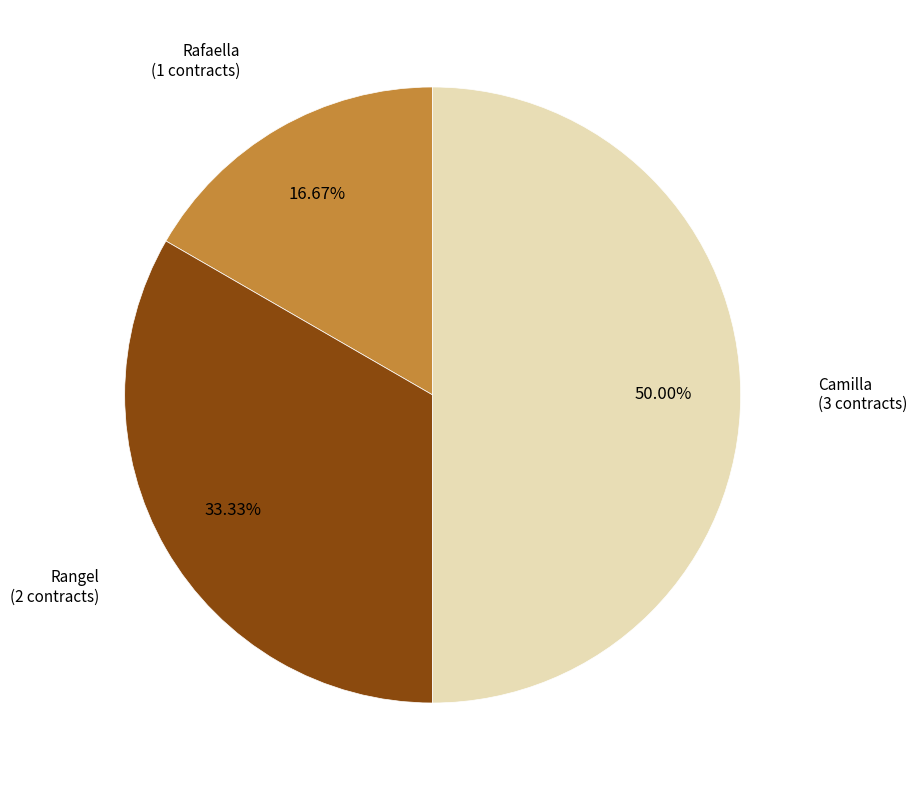

Is there any slice that represents more than half of the pie?

No